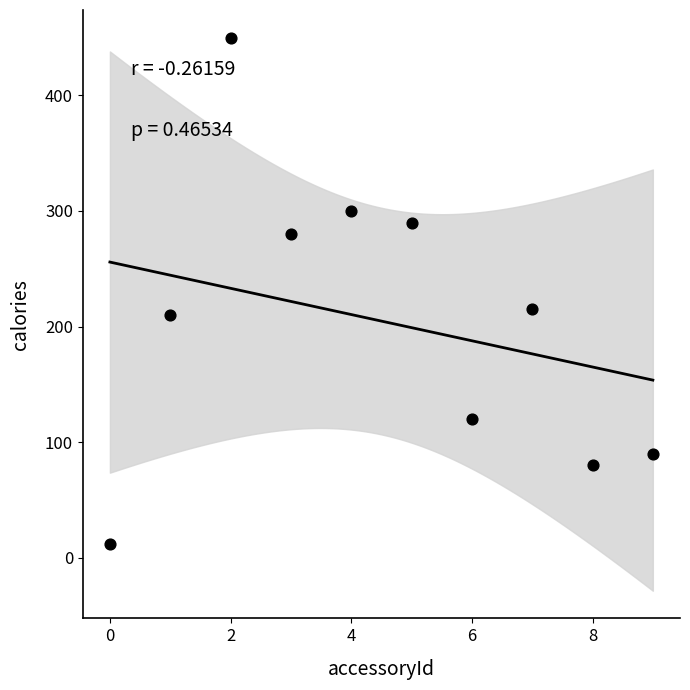

What is the average Y value?

205